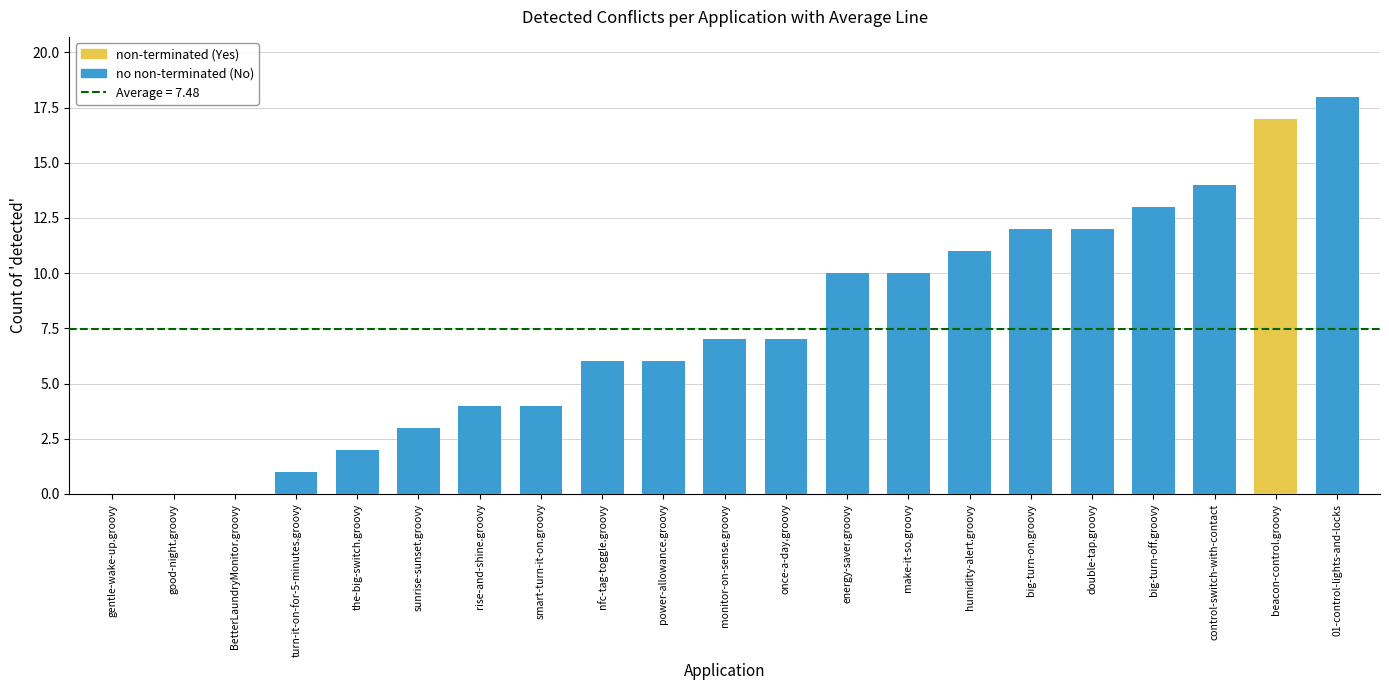

Reading left to right, list all the values displayed in this chart.

gentle-wake-up.groovy=0	good-night.groovy=0	BetterLaundryMonitor.groovy=0	turn-it-on-for-5-minutes.groovy=1	the-big-switch.groovy=2	sunrise-sunset.groovy=3	rise-and-shine.groovy=4	smart-turn-it-on.groovy=4	nfc-tag-toggle.groovy=6	power-allowance.groovy=6	monitor-on-sense.groovy=7	once-a-day.groovy=7	energy-saver.groovy=10	make-it-so.groovy=10	humidity-alert.groovy=11	big-turn-on.groovy=12	double-tap.groovy=12	big-turn-off.groovy=13	control-switch-with-contact=14	beacon-control.groovy=17	01-control-lights-and-locks=18